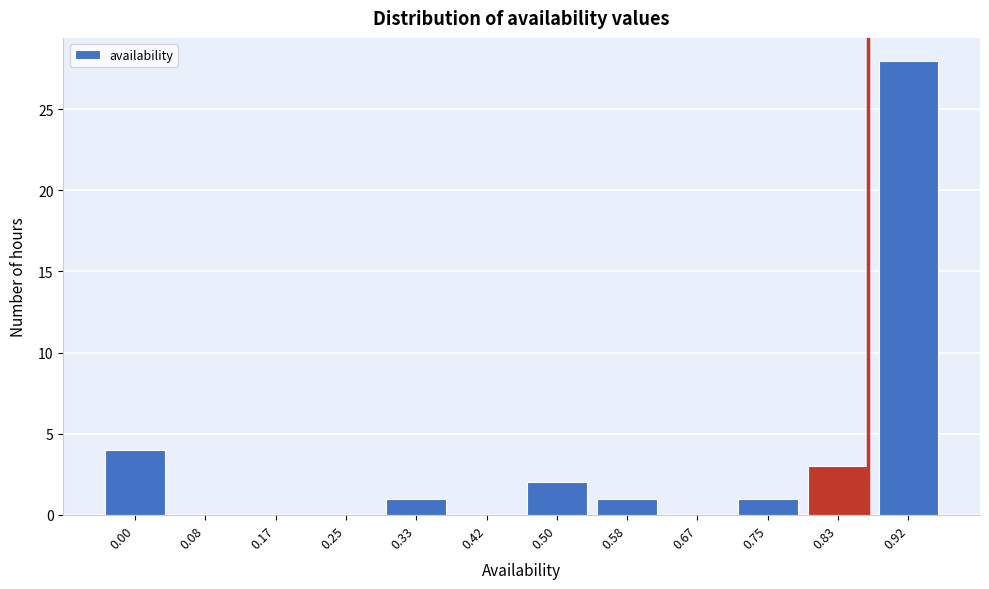

Reading left to right, what are all the values shown in this chart?

0.00=4	0.08=0	0.17=0	0.25=0	0.33=1	0.42=0	0.50=2	0.58=1	0.67=0	0.75=1	0.83=3	0.92=28